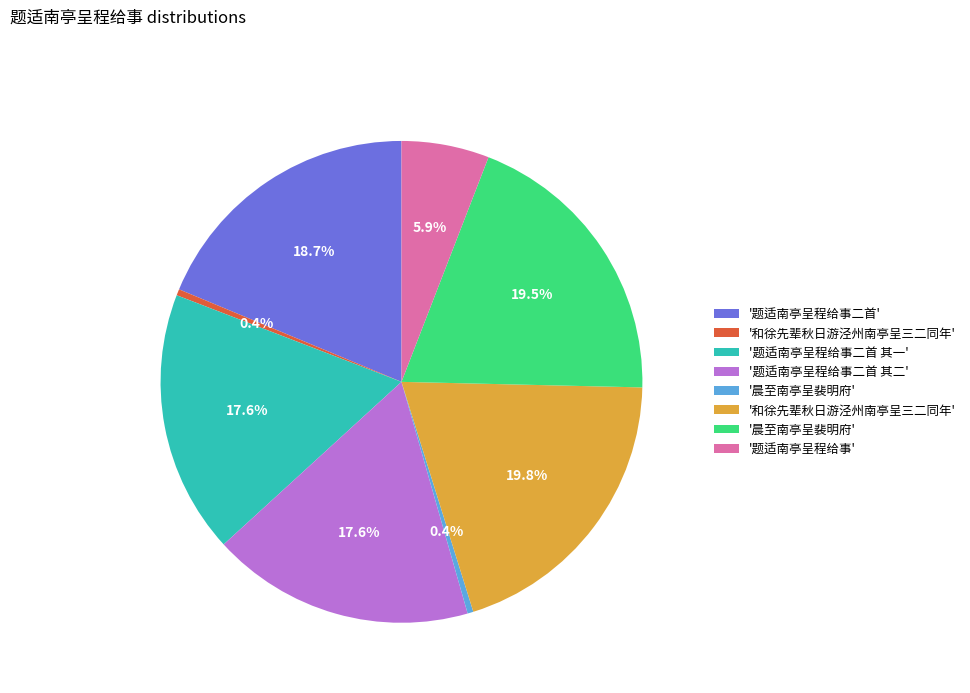

How many slices are in this pie chart?

8